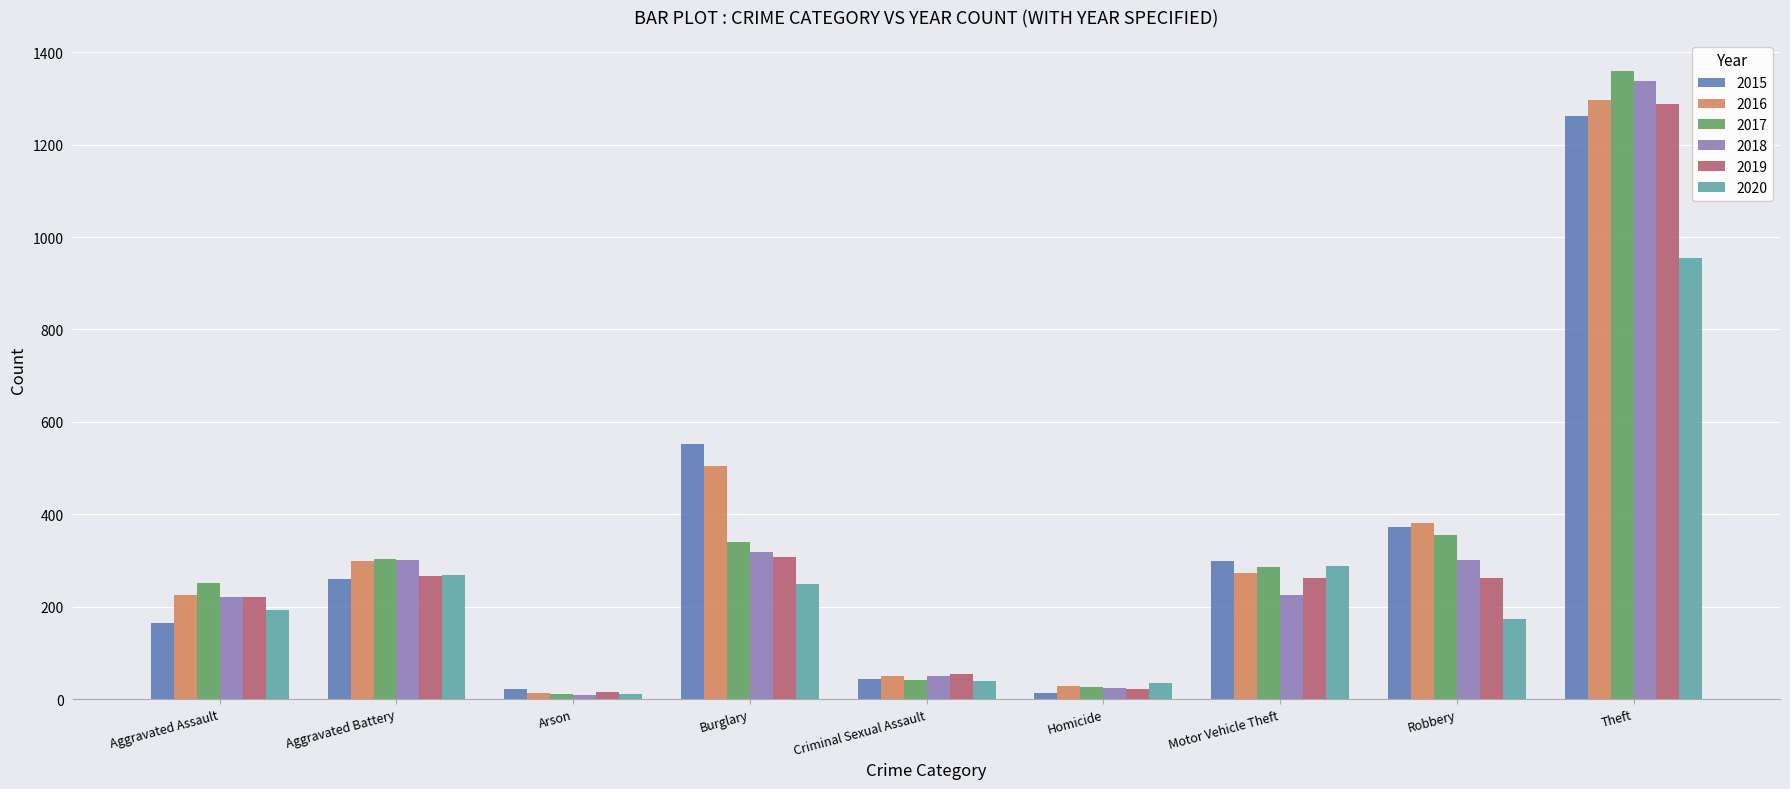

Which category has the highest value in the 2018 series?

Theft